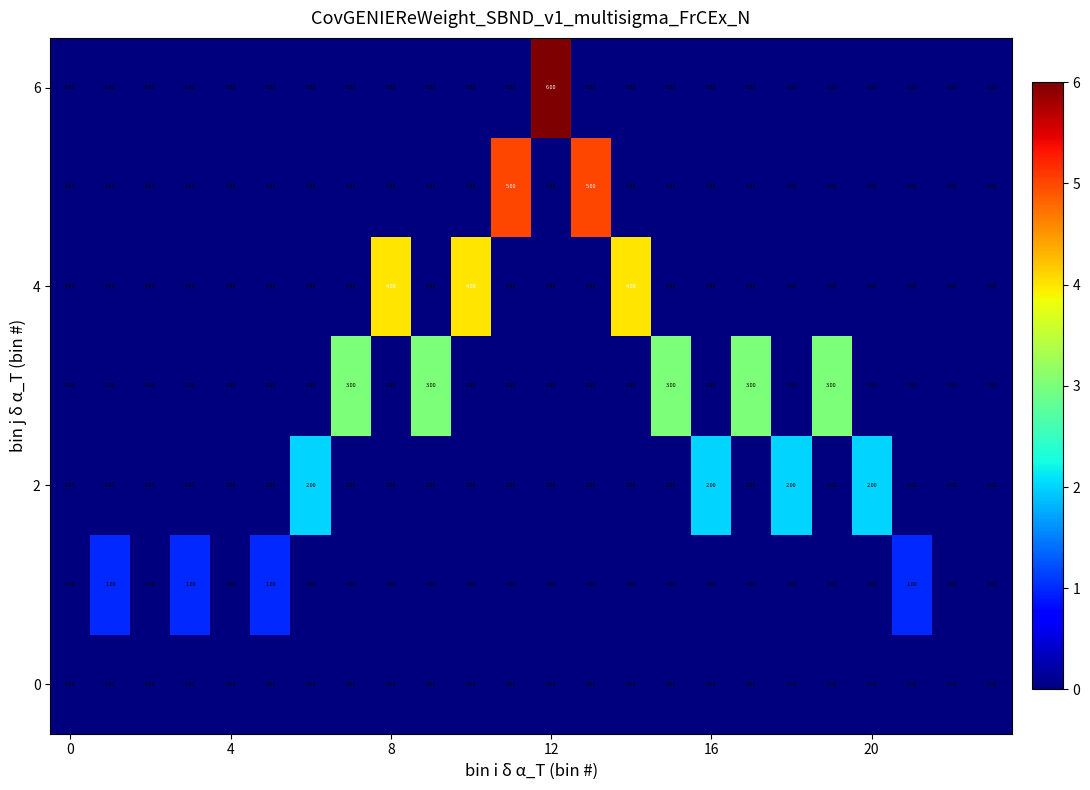

Reading right to left, what are all the values shown in this chart?

row_0: 0	0	0	0	0	0	0	0	0	0	0	0	0	0	0	0	0	0	0	0	0	0	0	0
row_1: 0	0	1	0	0	0	0	0	0	0	0	0	0	0	0	0	0	0	1	0	1	0	1	0
row_2: 0	0	0	2	0	2	0	2	0	0	0	0	0	0	0	0	0	2	0	0	0	0	0	0
row_3: 0	0	0	0	3	0	3	0	3	0	0	0	0	0	3	0	3	0	0	0	0	0	0	0
row_4: 0	0	0	0	0	0	0	0	0	4	0	0	0	4	0	4	0	0	0	0	0	0	0	0
row_5: 0	0	0	0	0	0	0	0	0	0	5	0	5	0	0	0	0	0	0	0	0	0	0	0
row_6: 0	0	0	0	0	0	0	0	0	0	0	6	0	0	0	0	0	0	0	0	0	0	0	0